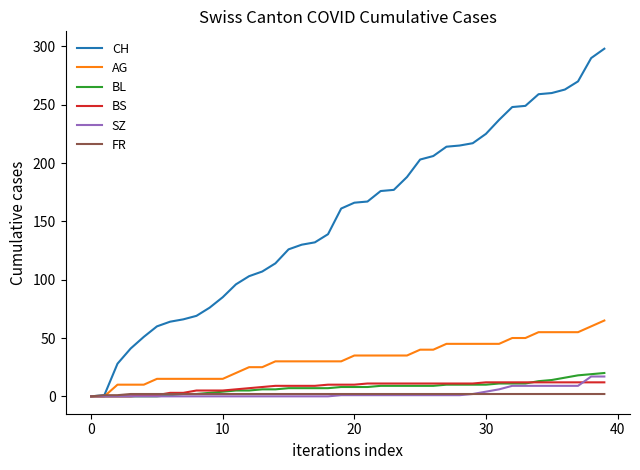

How many values in the AG series are below 35?

20